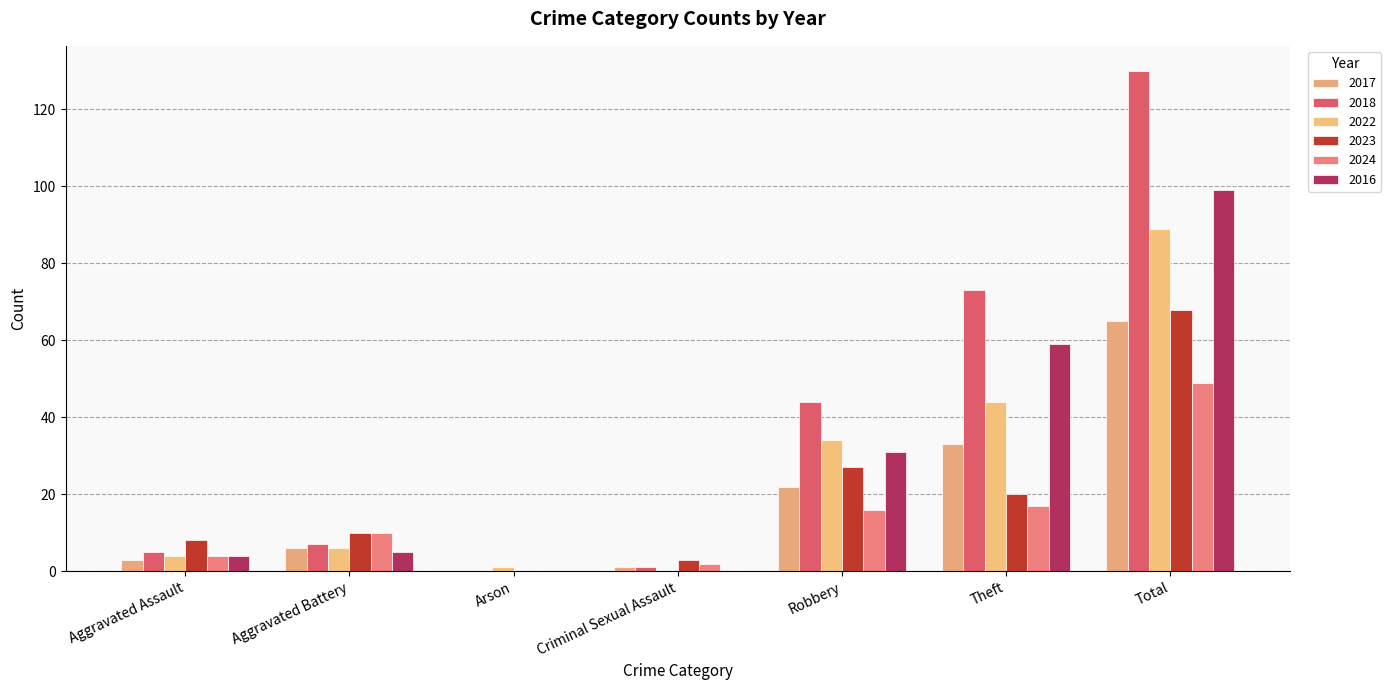

What is the total value across all series at Total?

500